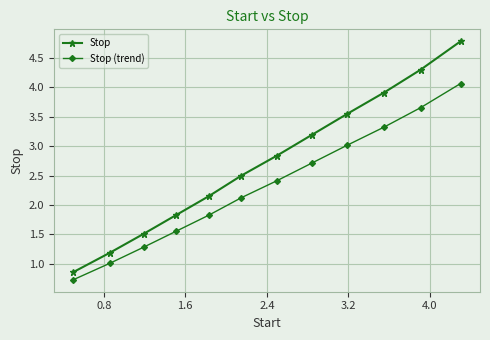

At how many categories does at least one series exceed 1?

11